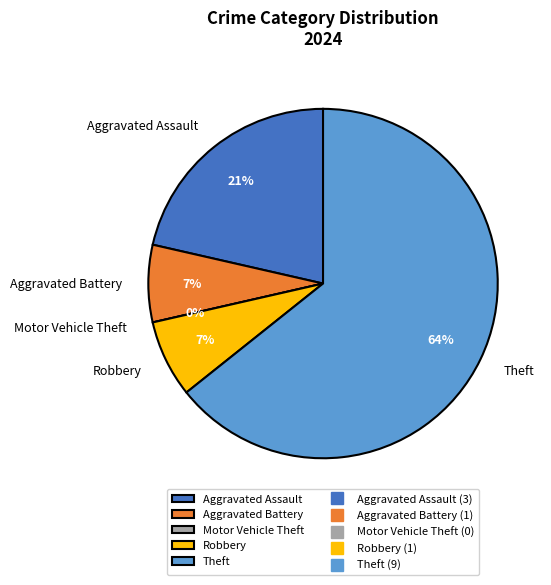

To the nearest percent, what is the difference between the largest and smallest slice percentages?

64%